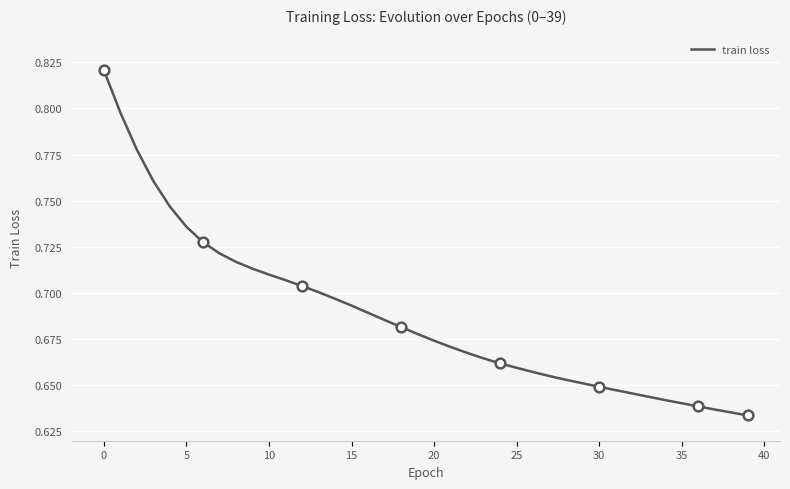

True or false: the data shows 0.2 at 0.

False